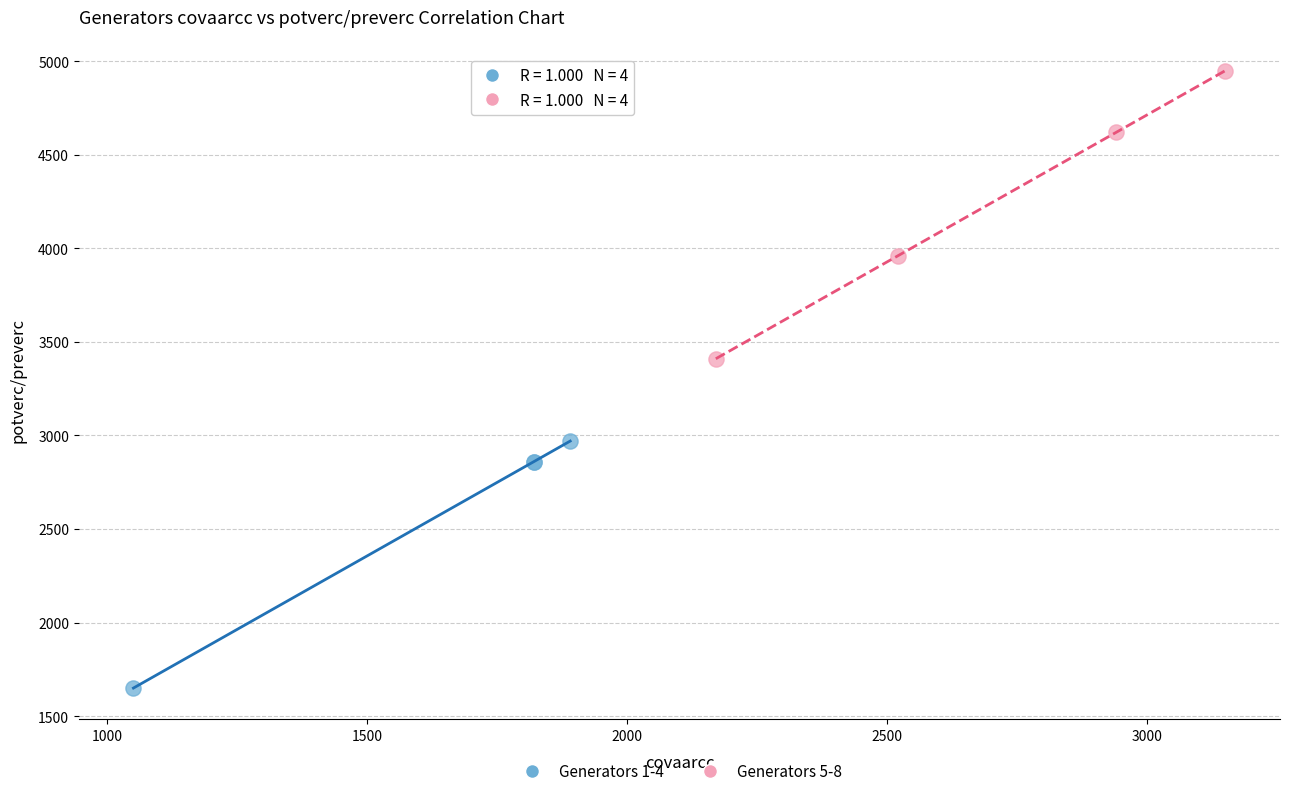

Which series reaches the minimum Y coordinate?

Generators 1-4